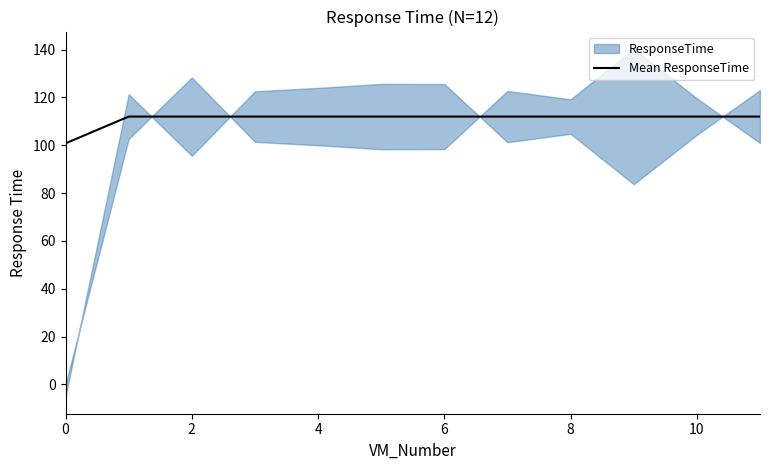

What is the value of the 8th point from the left?

112.0